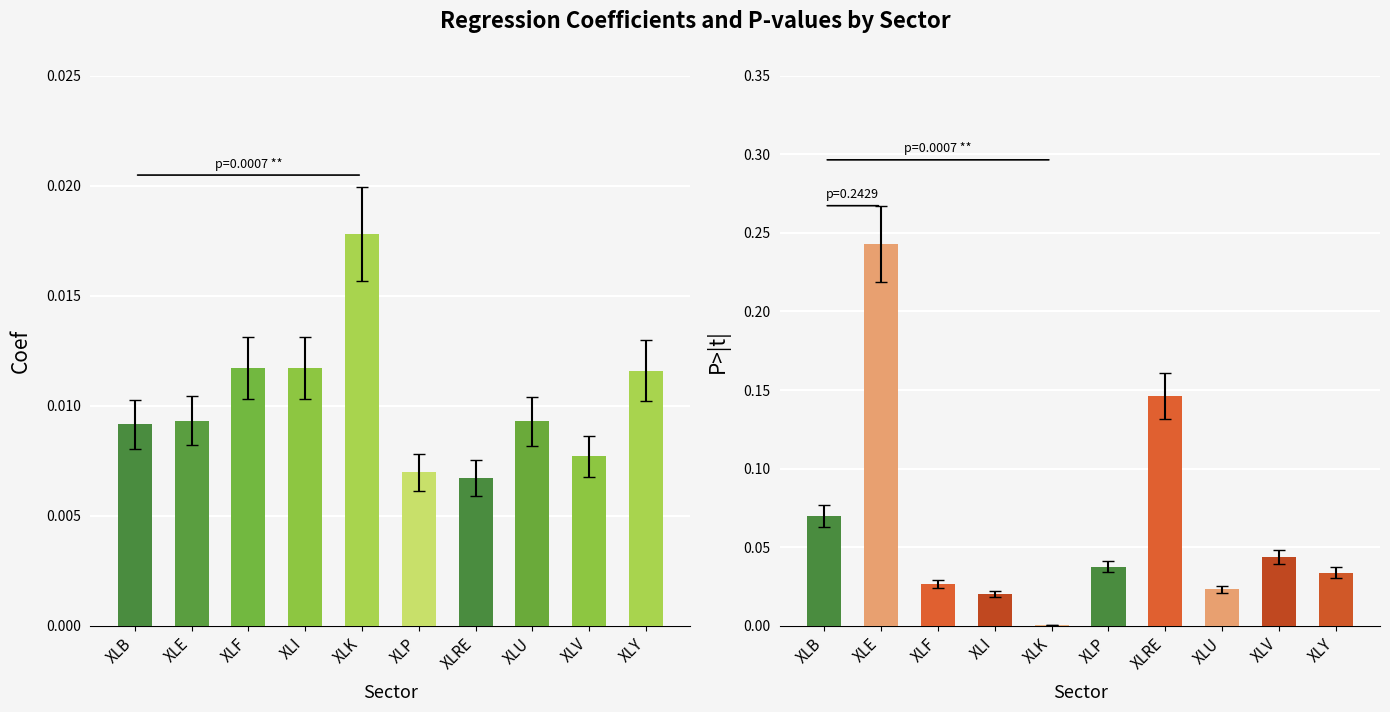

Which series has the widest spread of values?

P>|t|